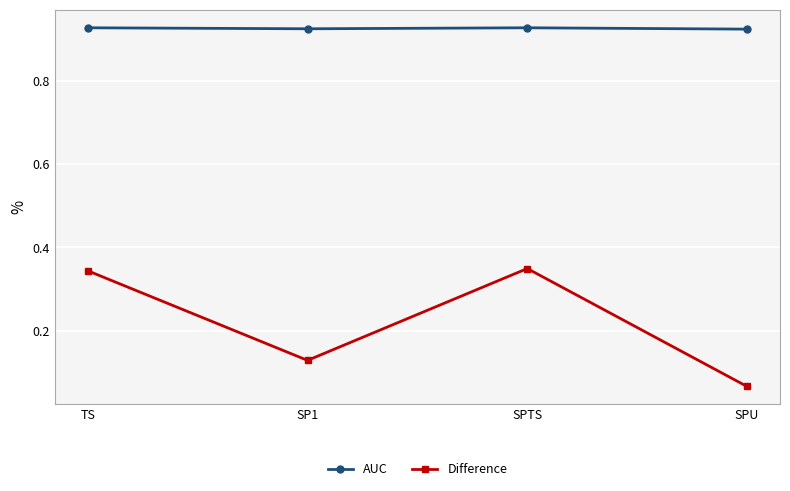

How many distinct data groups are displayed?

2